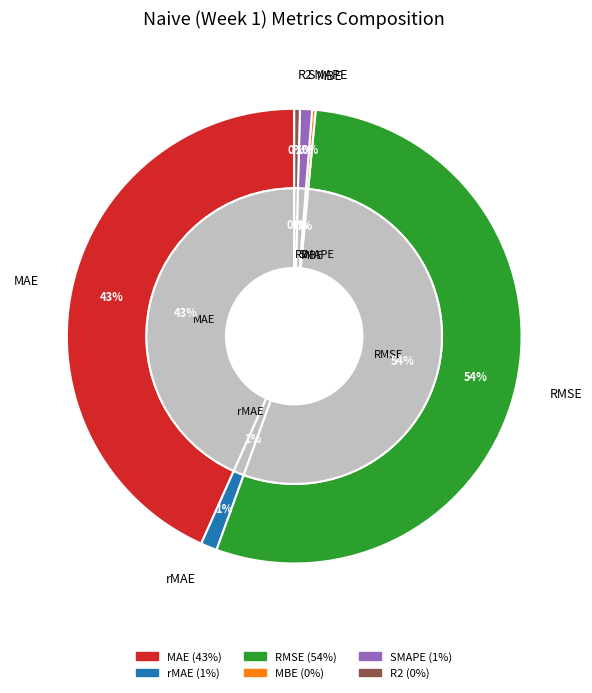

To the nearest percent, what percentage of the pie is SMAPE?

1%